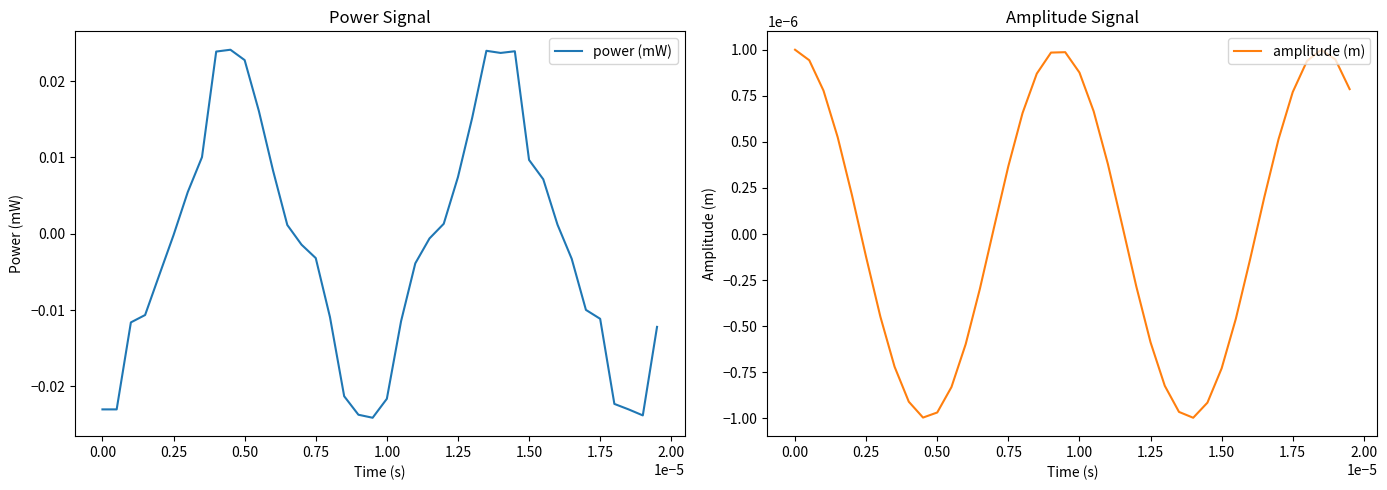

True or false: power (mW) and amplitude (m) intersect in this chart.

True